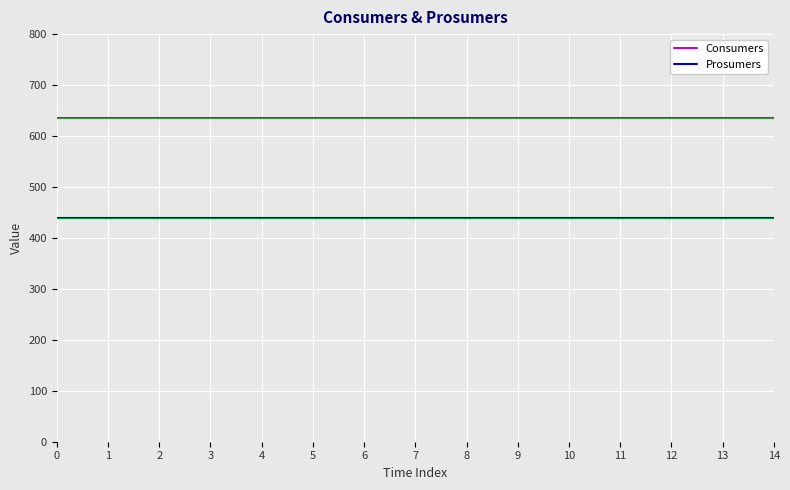

What is the smallest value displayed?

440